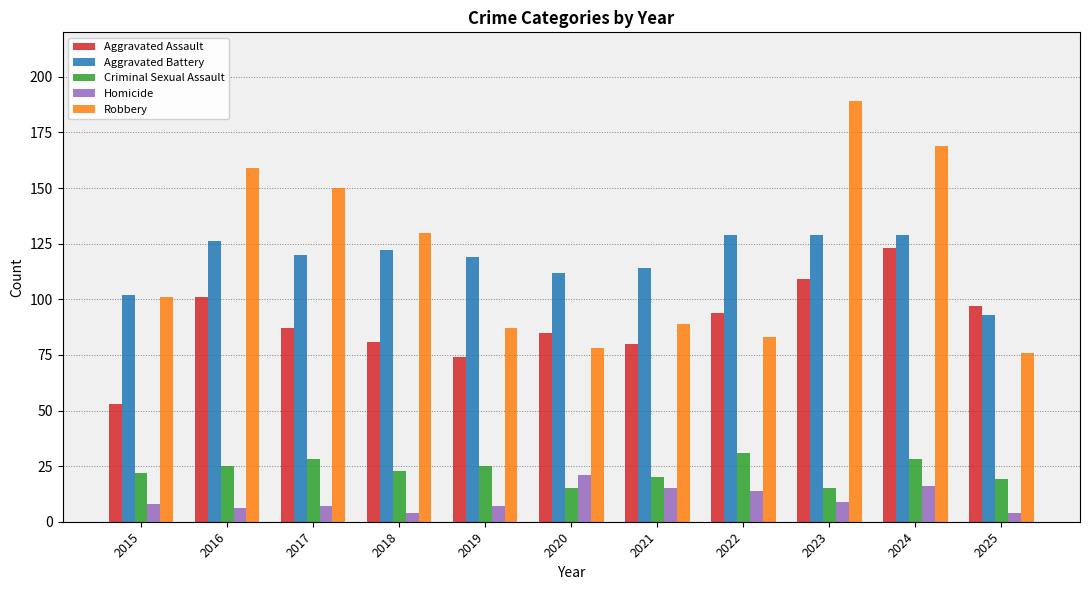

Is it true that Criminal Sexual Assault equals 12 at 2015?

False